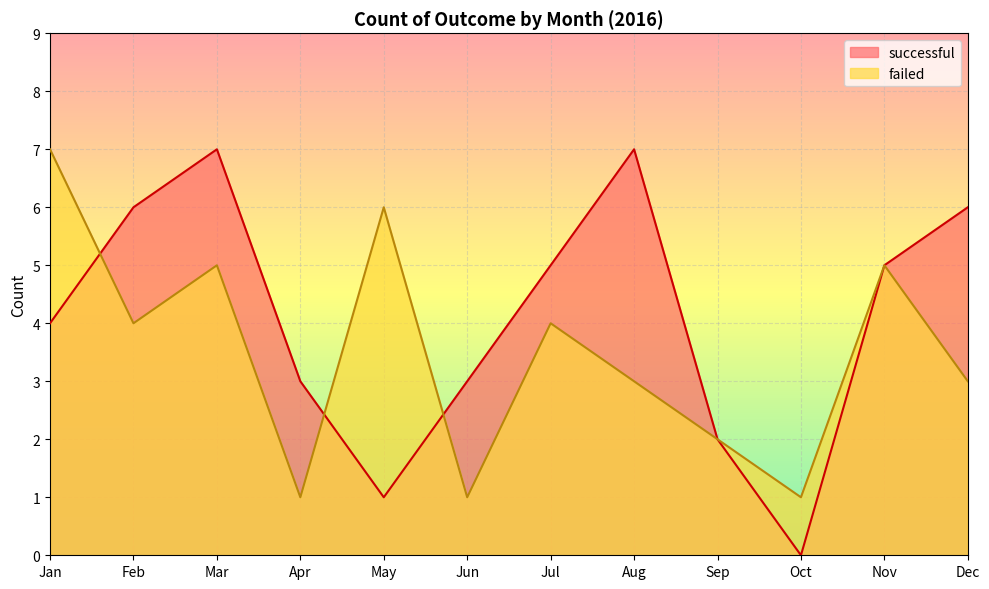

The value of successful at Aug is 12. True or false?

False